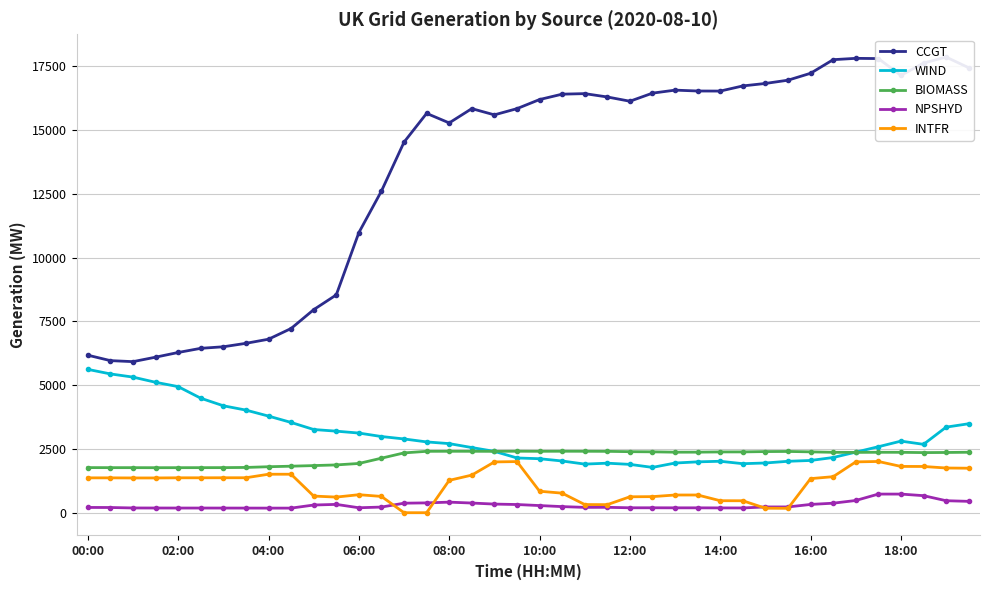

The value of NPSHYD at 21 is 73. True or false?

False